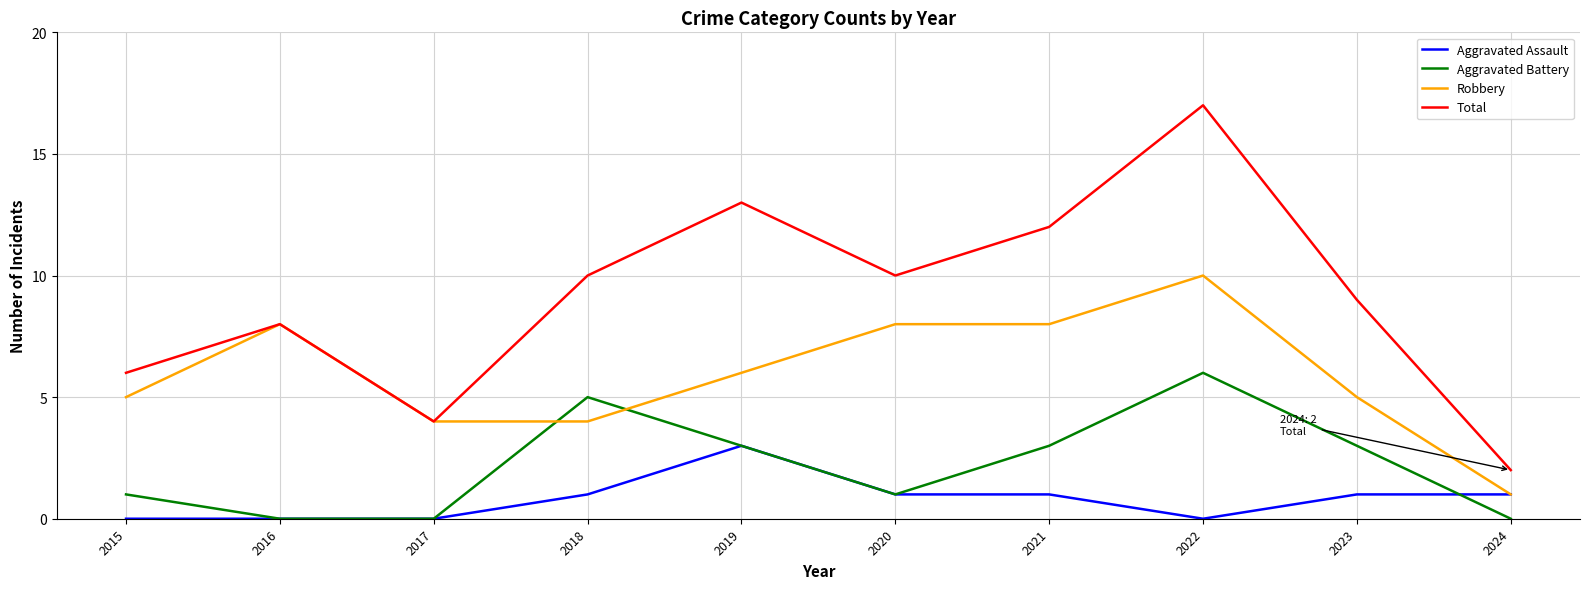

How many values in the Aggravated Battery series are below 3?

5